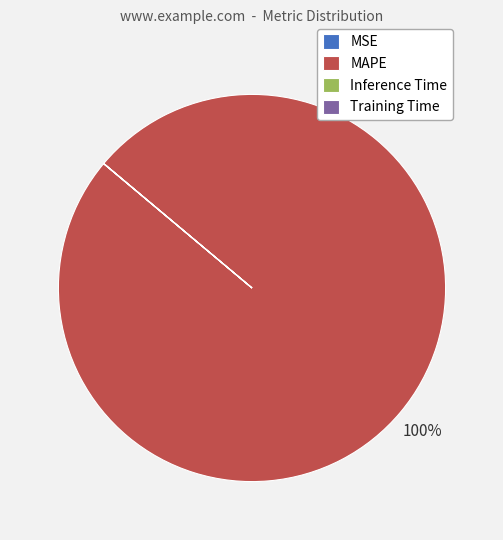

Is there any slice that represents more than half of the pie?

Yes